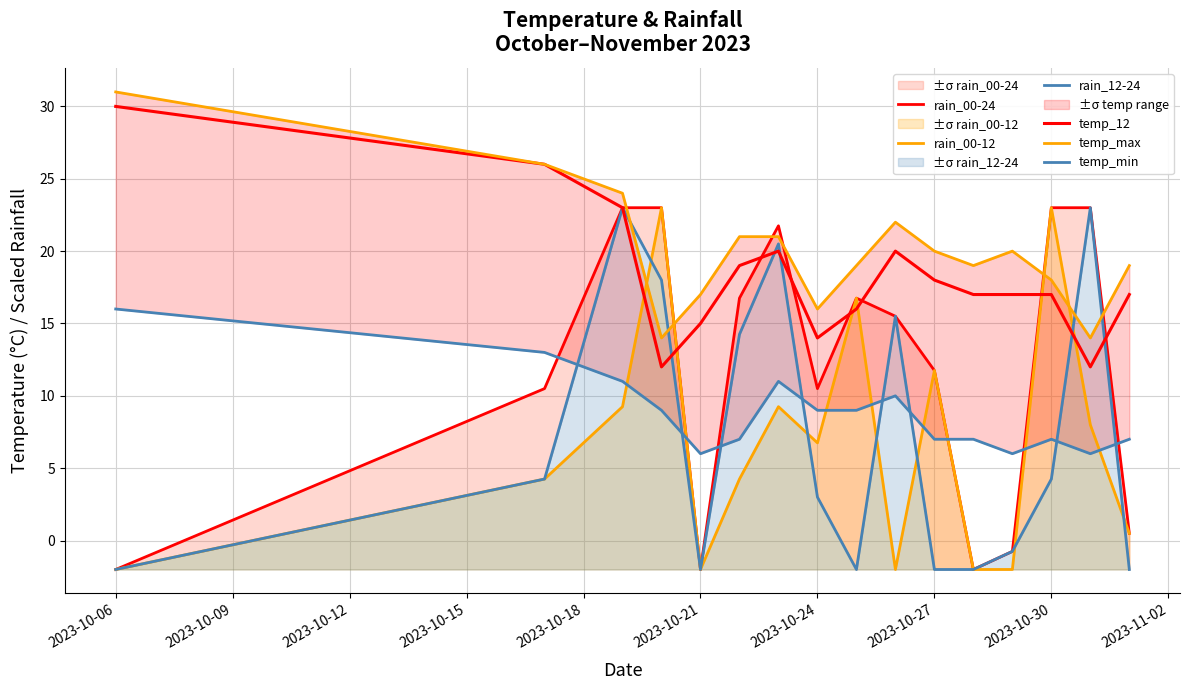

What is the value of the temp_min point at the 12th from the left?

7.0